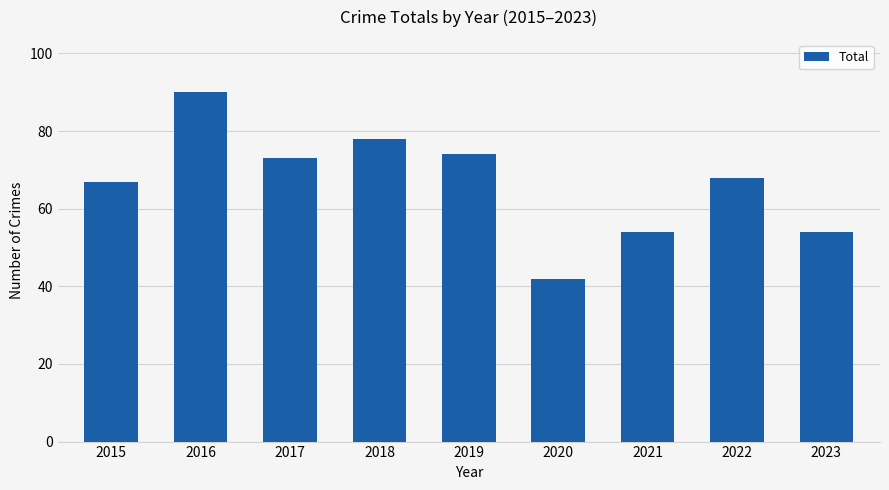

True or false: the data shows 115 at 2018.

False